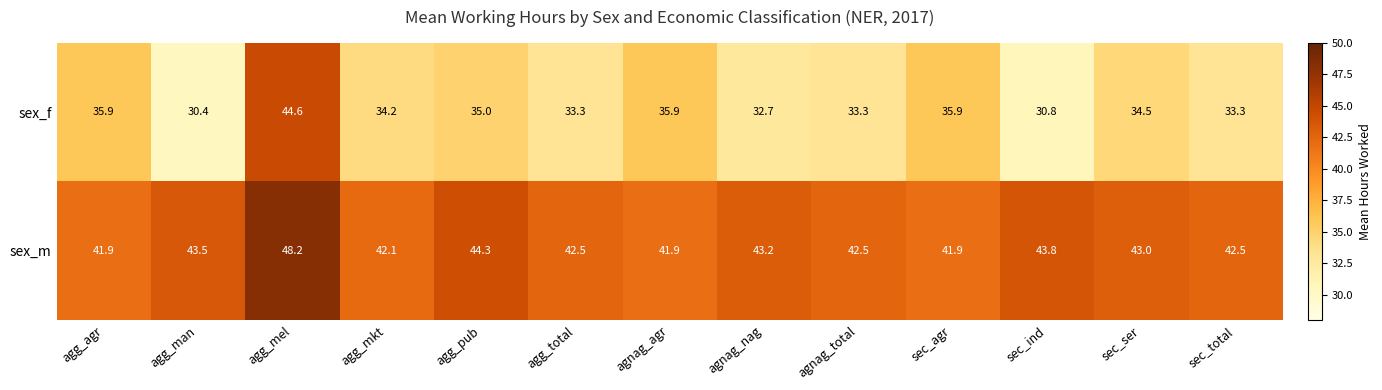

Which category has the highest value across all series?

agg_mel